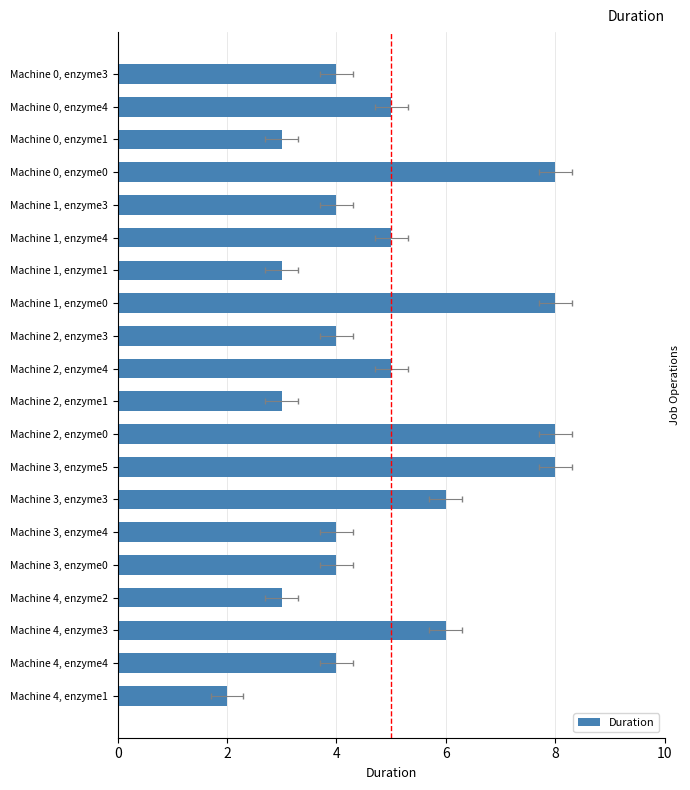

What is the sum of all values?

97